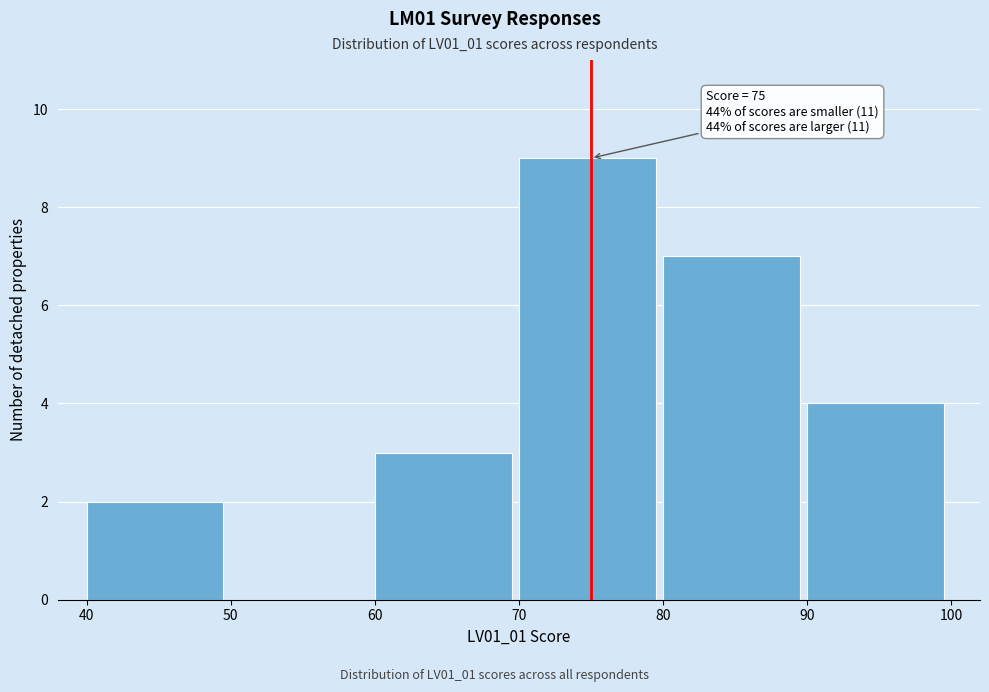

Which range on the x-axis has the tallest bar?

70 to 80